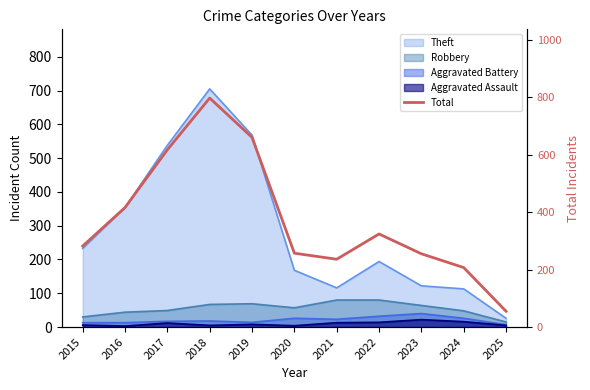

How many points are higher than both their immediate neighbors (excluding endpoints)?

2